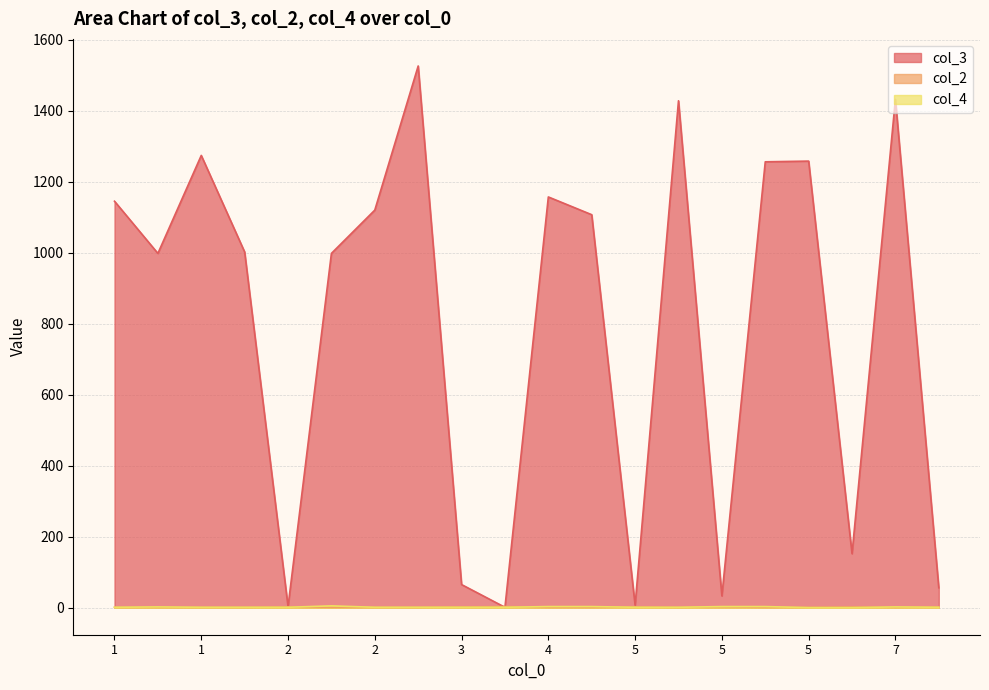

At how many categories does at least one series exceed 97?

14